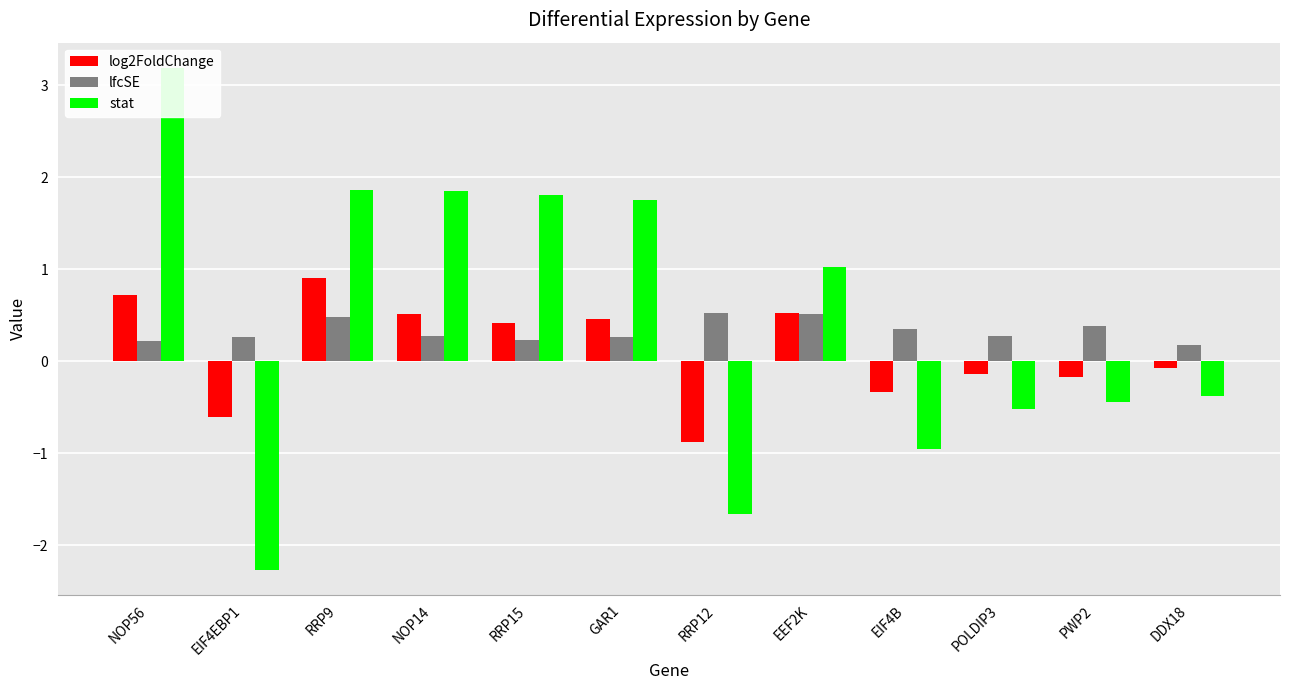

Rank the series by their maximum value, from highest to lowest.

stat, log2FoldChange, lfcSE